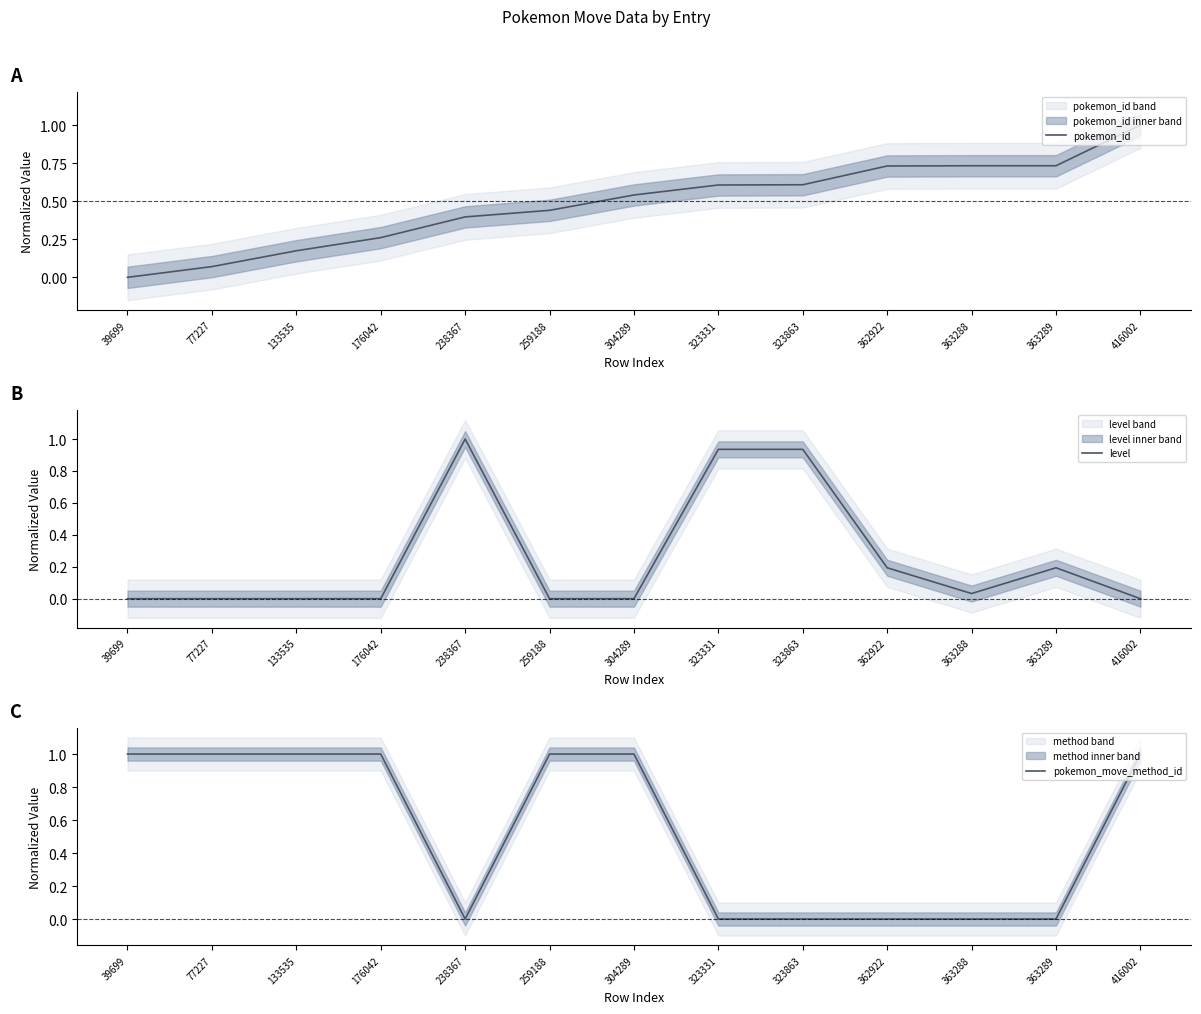

Reading left to right, transcribe all the data shown in this chart.

pokemon_id: 39699=0.0	77227=0.1	133535=0.2	176042=0.3	238367=0.4	259188=0.4	304289=0.5	323331=0.6	323863=0.6	362922=0.7	363288=0.7	363289=0.7	416002=1.0
level: 39699=0.0	77227=0.0	133535=0.0	176042=0.0	238367=1.0	259188=0.0	304289=0.0	323331=0.9	323863=0.9	362922=0.2	363288=0.0	363289=0.2	416002=0.0
pokemon_move_method_id: 39699=1.0	77227=1.0	133535=1.0	176042=1.0	238367=0.0	259188=1.0	304289=1.0	323331=0.0	323863=0.0	362922=0.0	363288=0.0	363289=0.0	416002=1.0